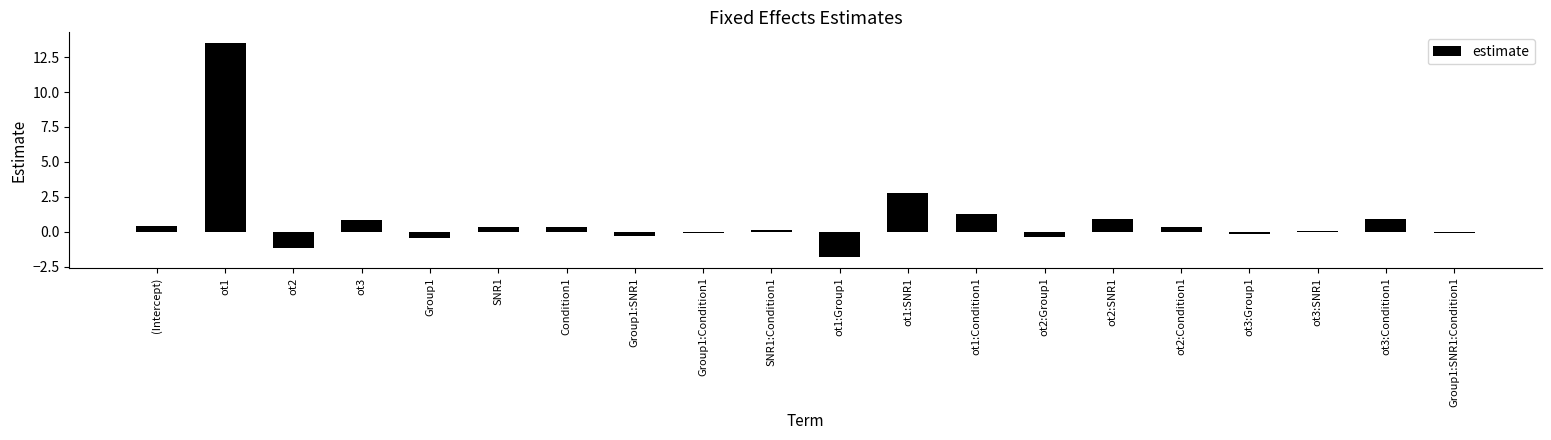

Where is the data nearest to the value 5?

ot1:SNR1